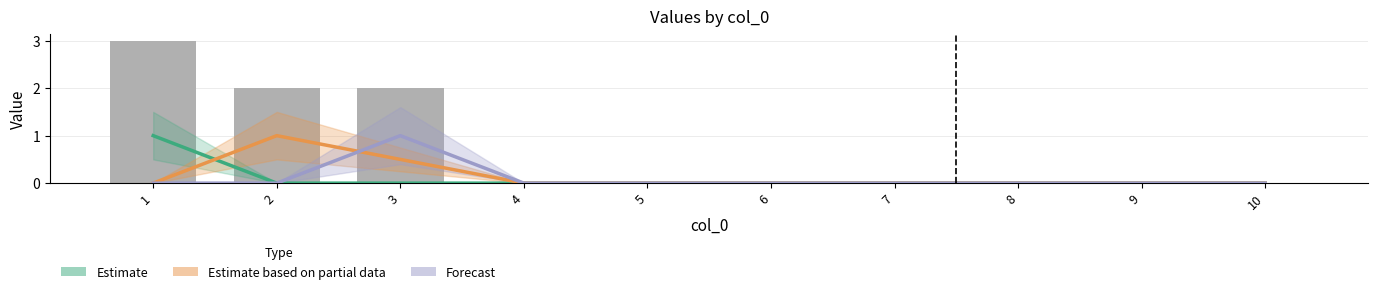

At which category is the sum across all series the highest?

3